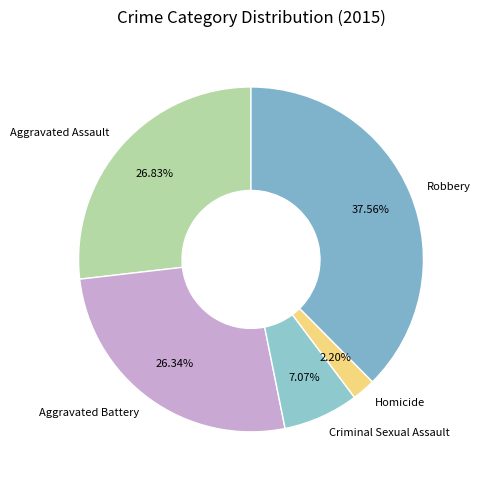

Do Robbery and Aggravated Battery together represent more than half of the pie?

Yes